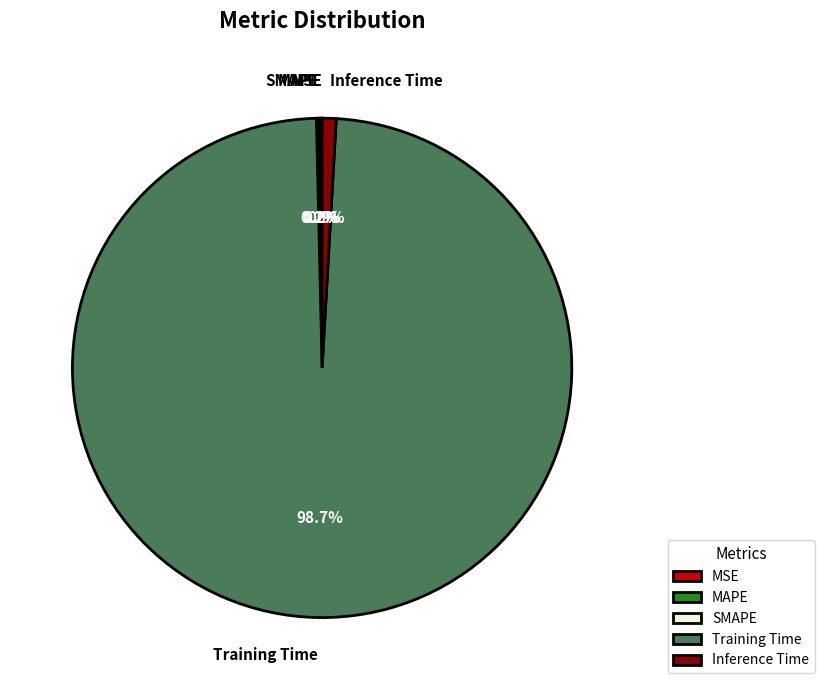

What portion of the pie excludes Training Time?

1.3%